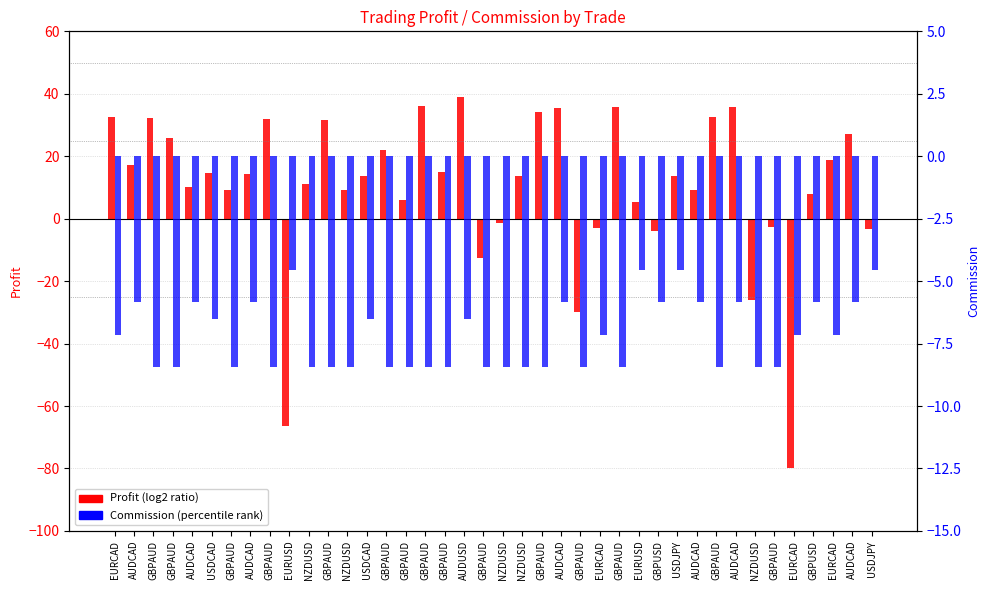

True or false: Profit (log2 ratio) has a value of 9.1 at NZDUSD.

True